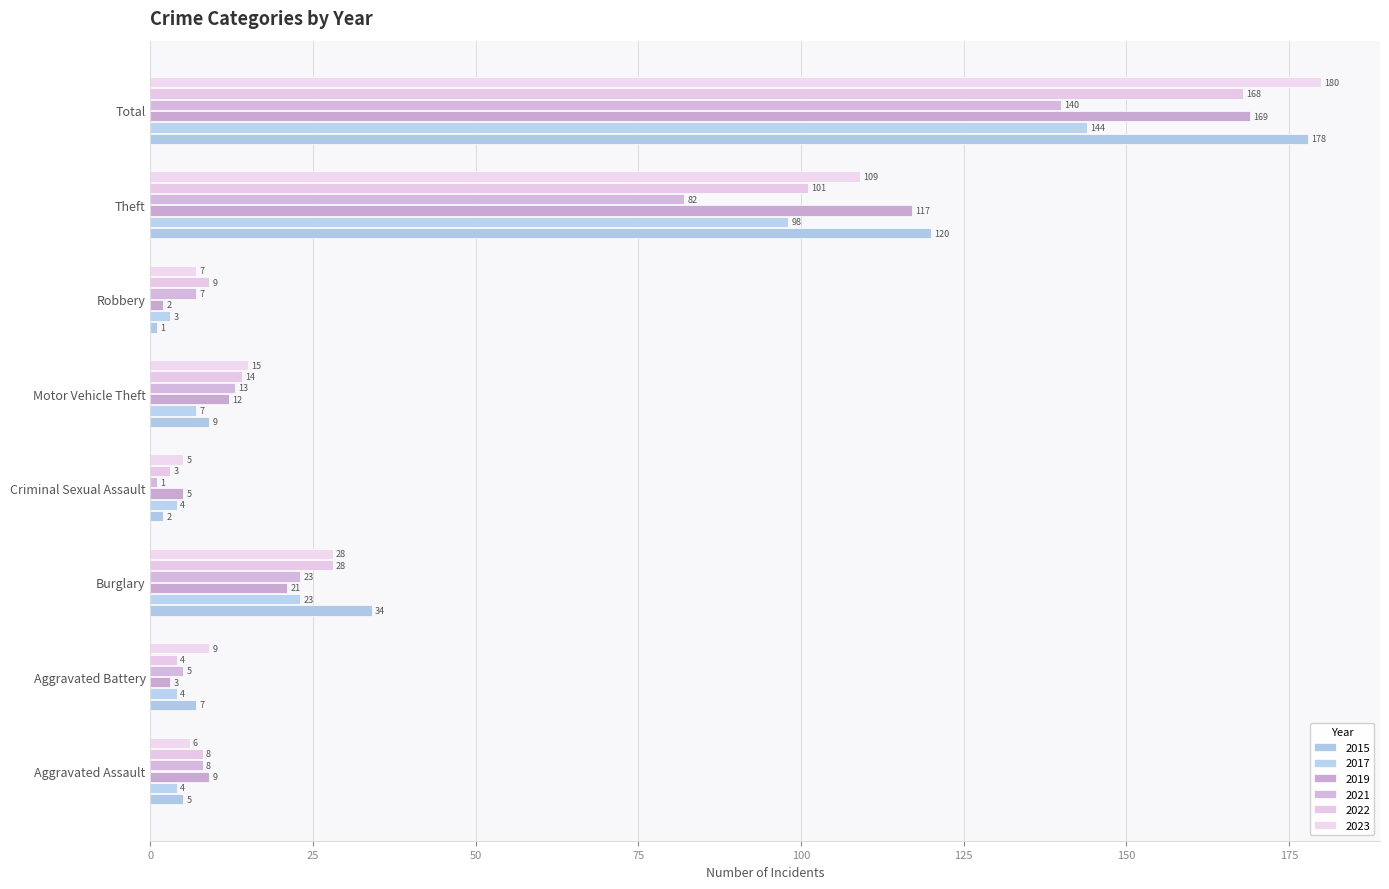

What is the difference between the 2021 values at Motor Vehicle Theft and Total?

127